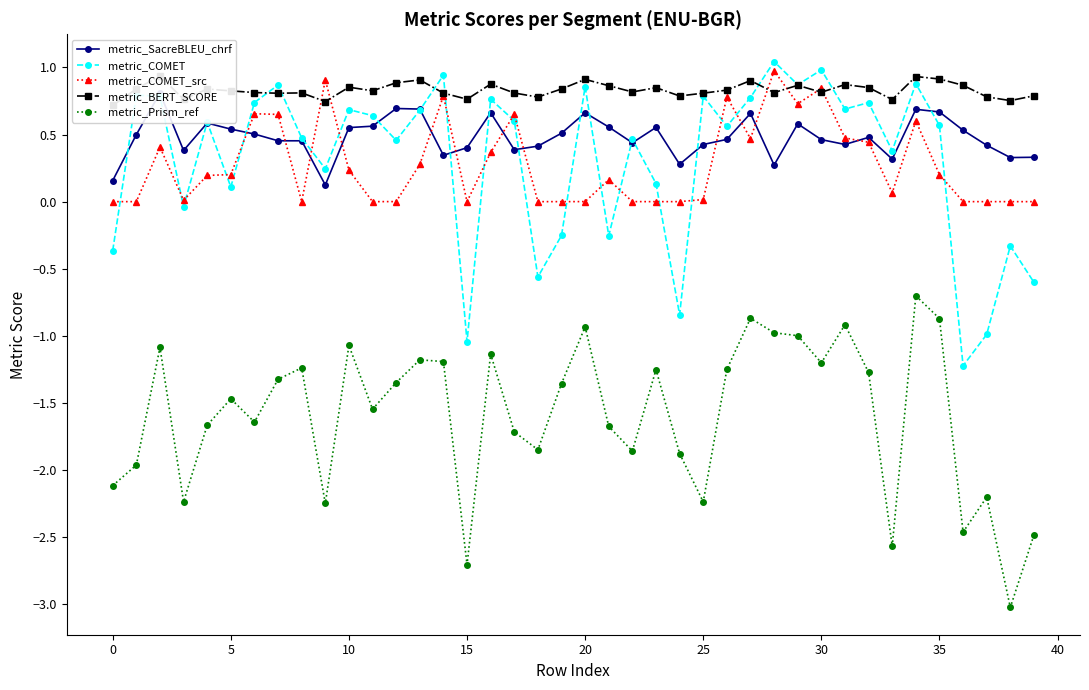

Count the number of categories in the chart.

40